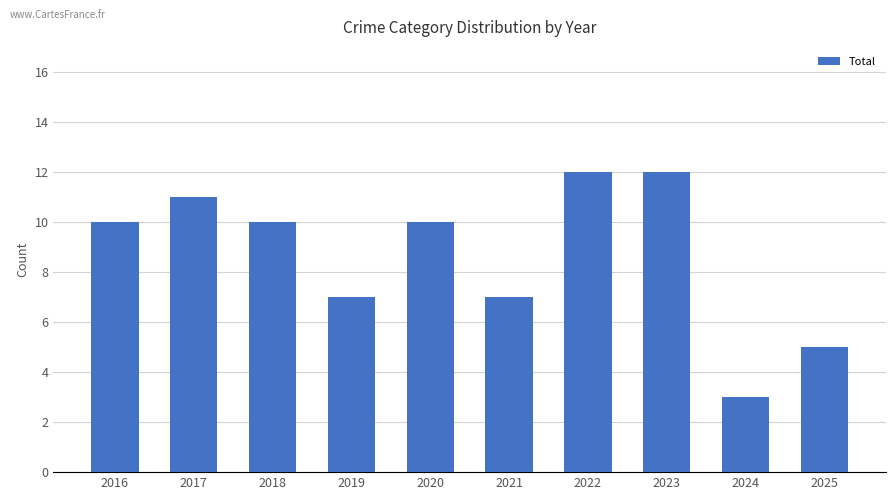

How many values are between 7 and 11?

6